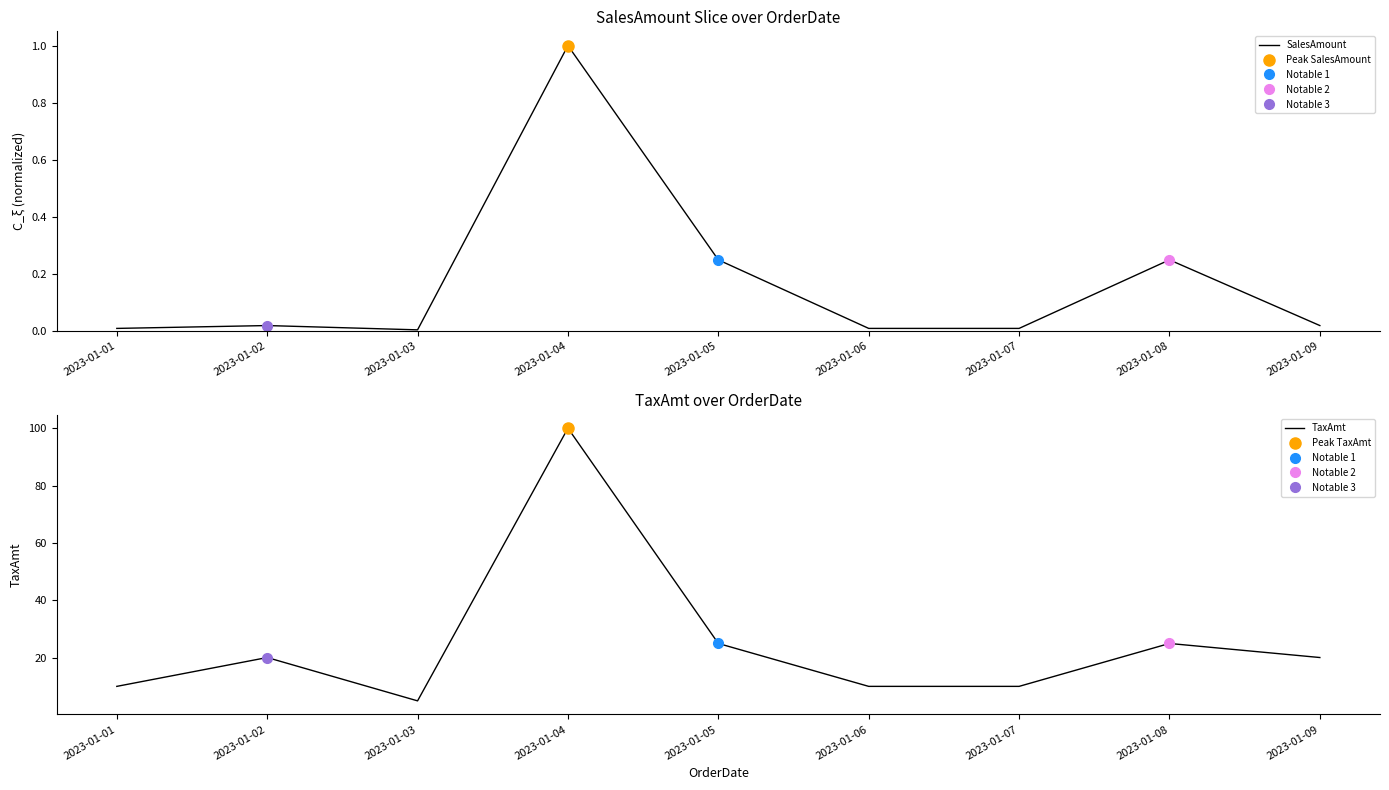

How many interior local peaks does the TaxAmt series have?

3